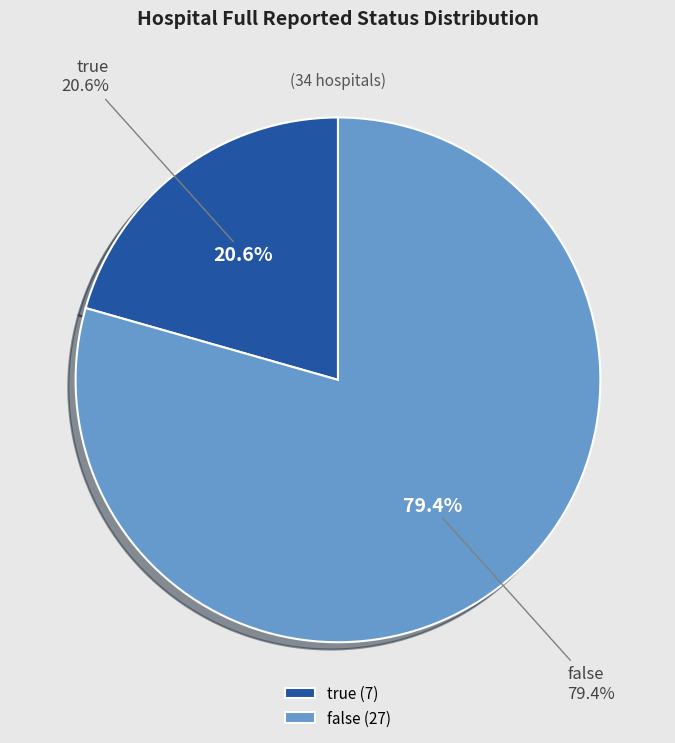

Which slice is the largest?

false